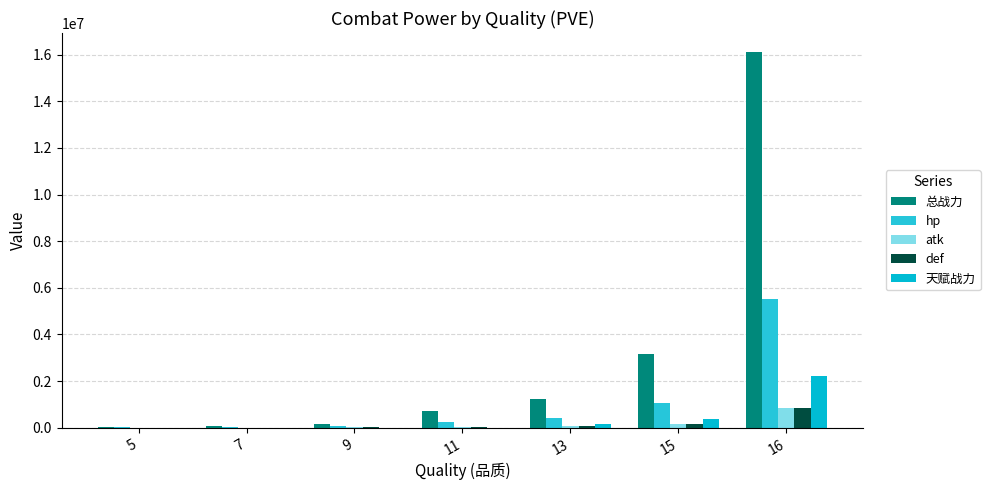

How many groups of bars are there?

7